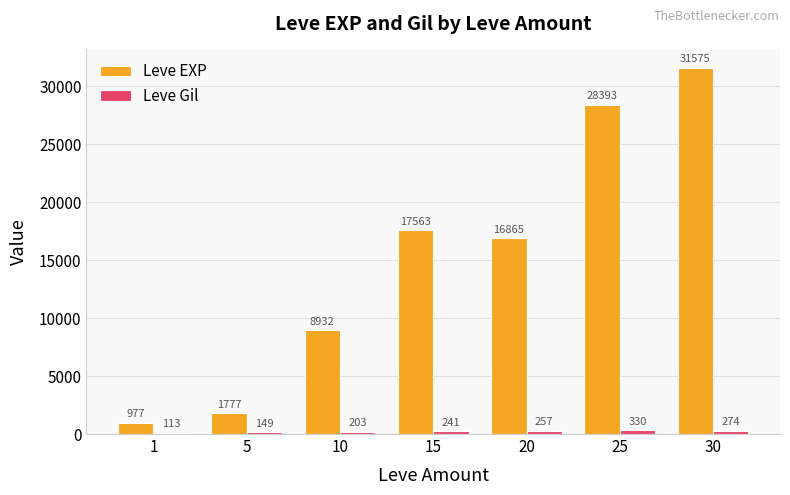

Which category has the lowest value in the Leve EXP series?

1